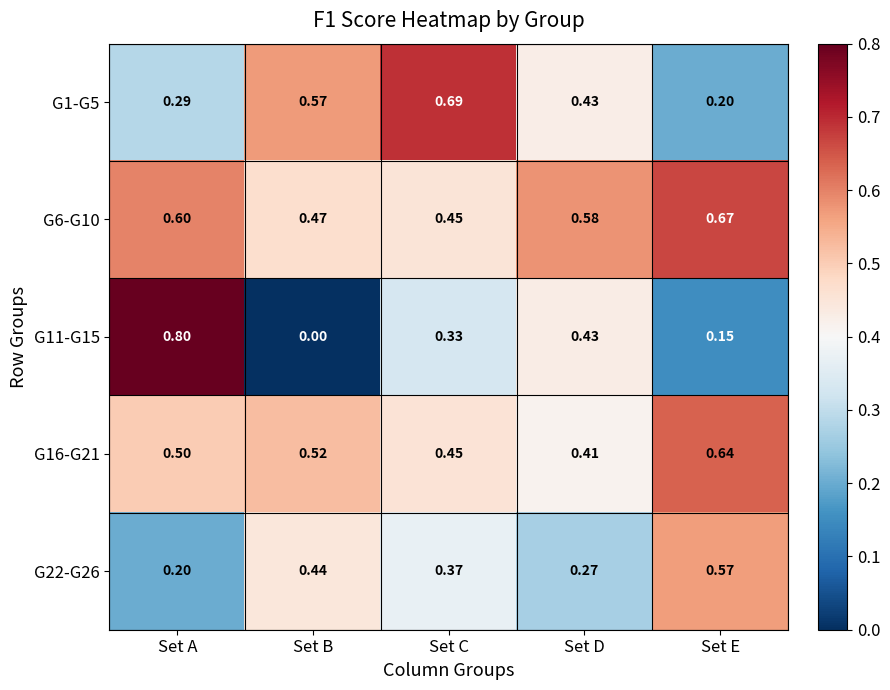

At how many categories does at least one series exceed 0?

5